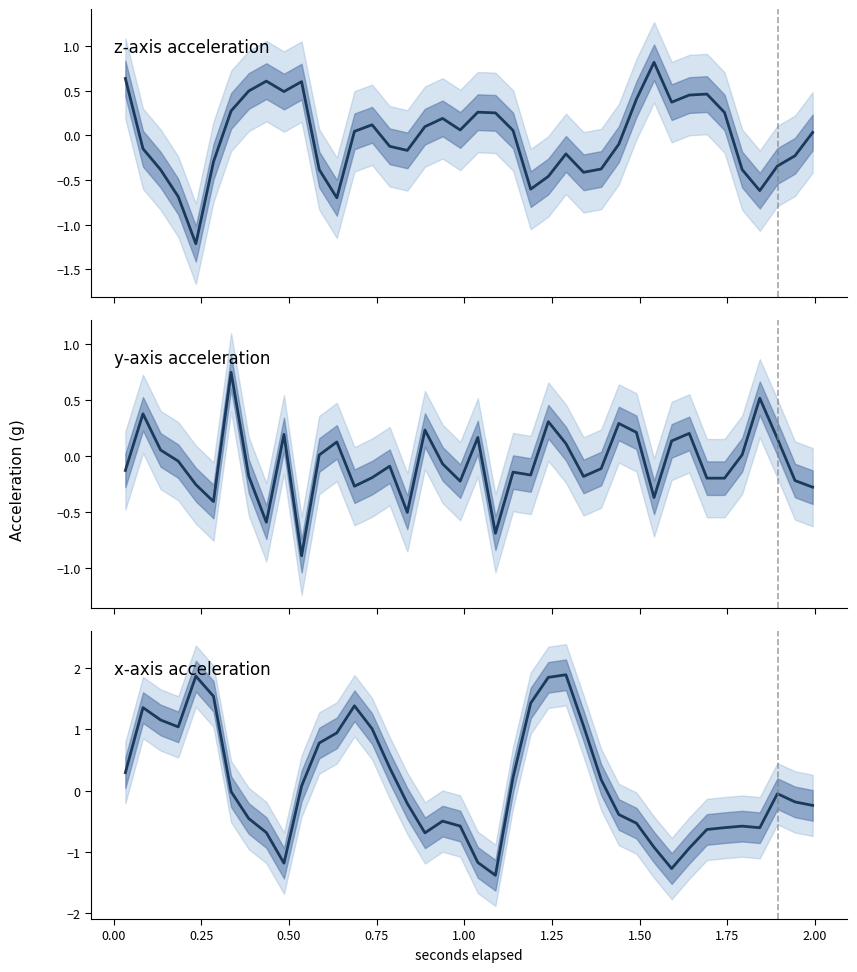

How many categories are shown in the chart?

40